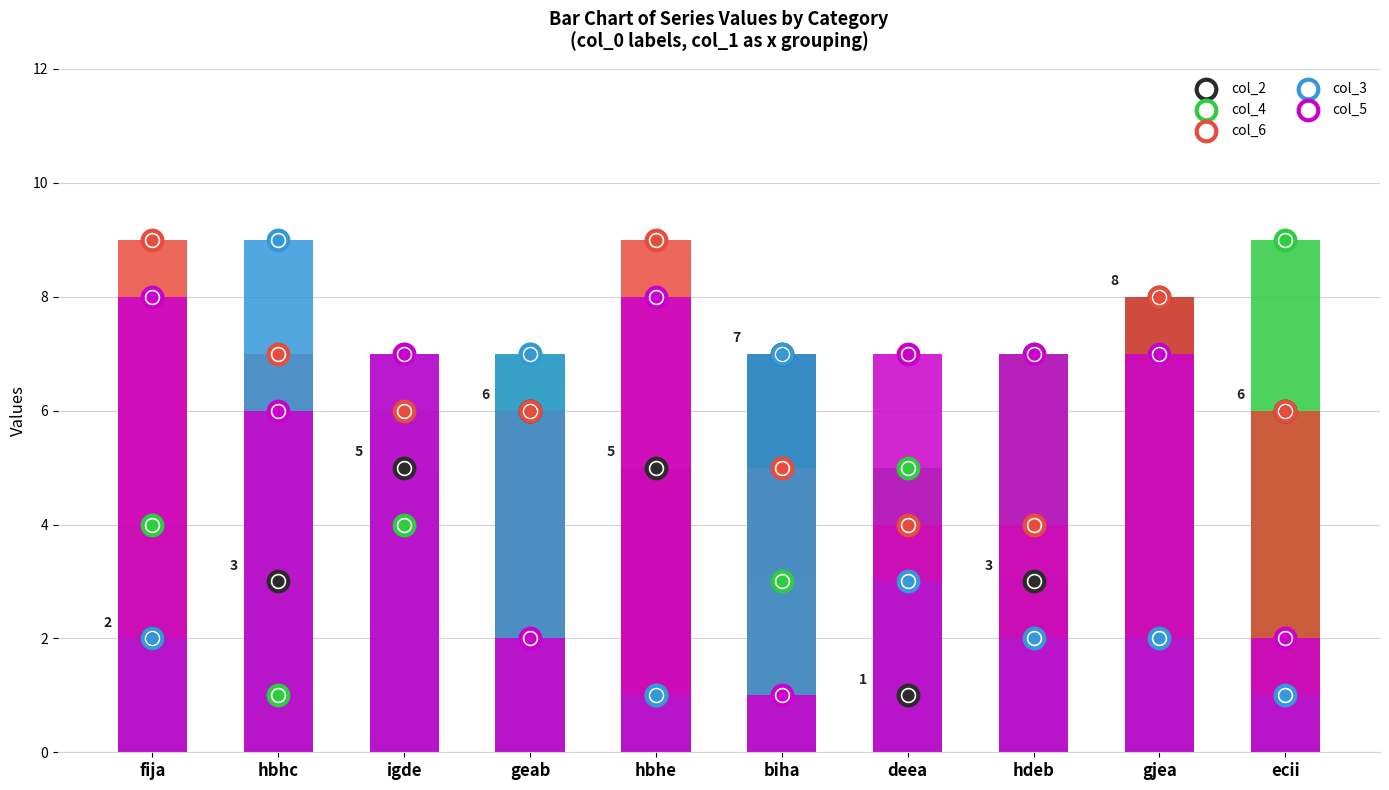

At how many categories does at least one series exceed 7?

5